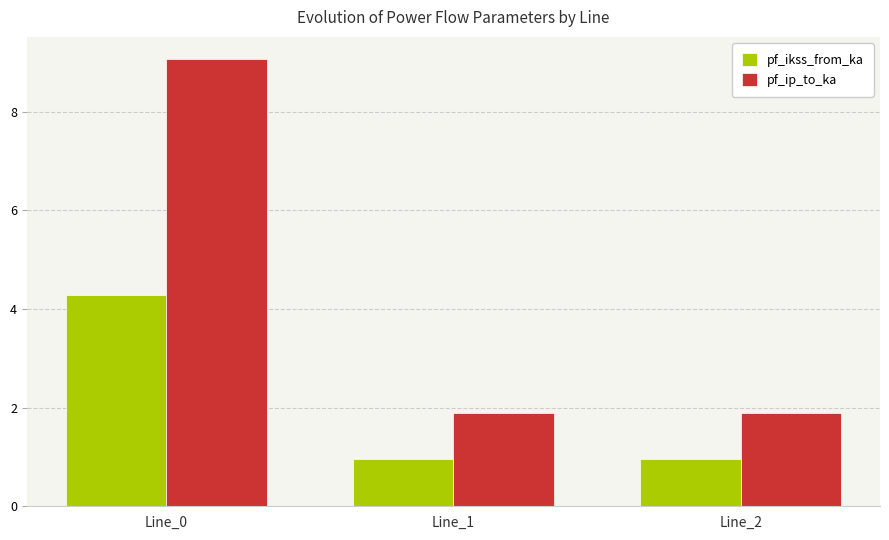

What is the difference between the maximum and minimum values in the pf_ikss_from_ka series?

3.3